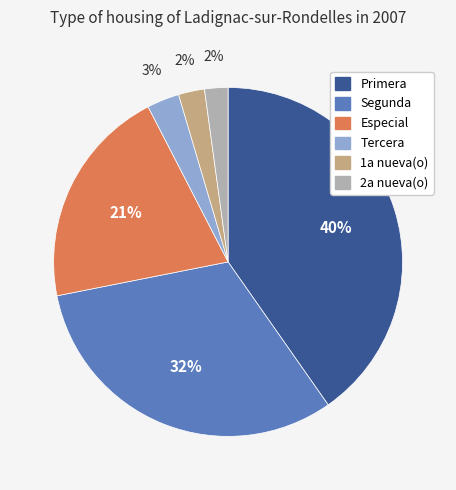

Is there a majority slice in this chart?

No